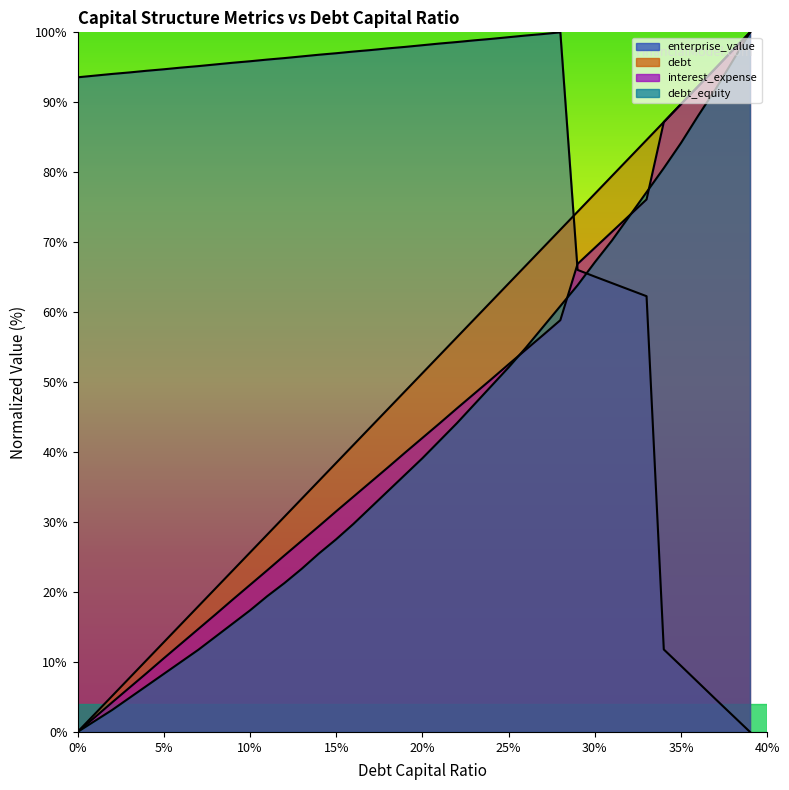

What is the difference between the debt values at 25% and 35%?

32.1